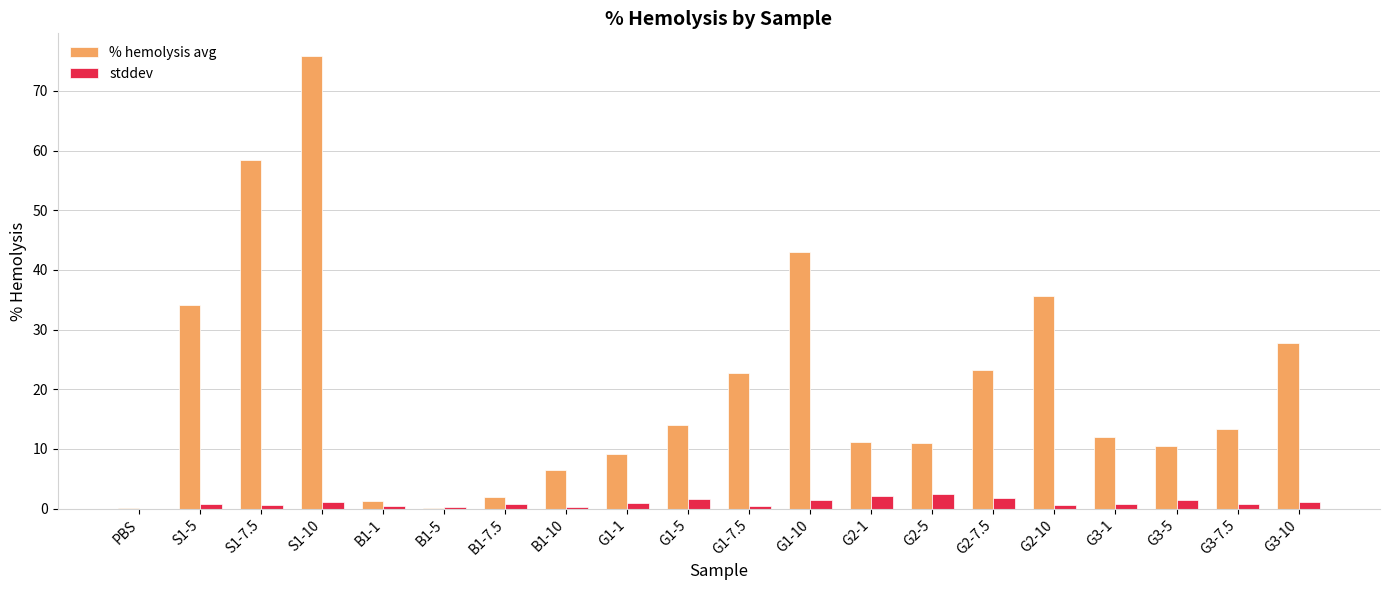

What is the maximum value shown in the chart?

75.9